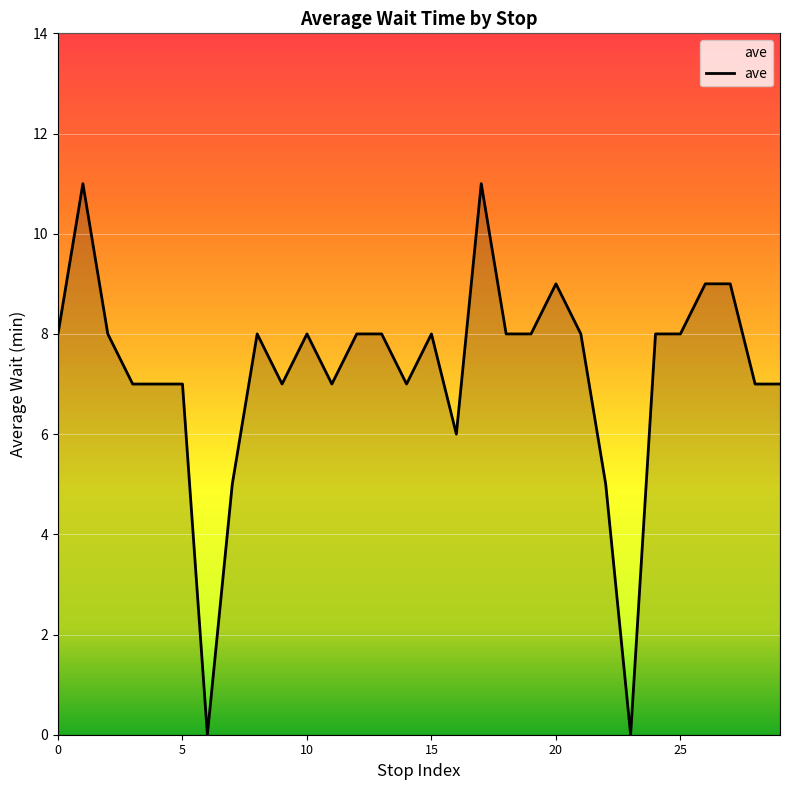

Reading right to left, extract all data points from this chart.

7	7	9	9	8	8	0	5	8	9	8	8	11	6	8	7	8	8	7	8	7	8	5	0	7	7	7	8	11	8